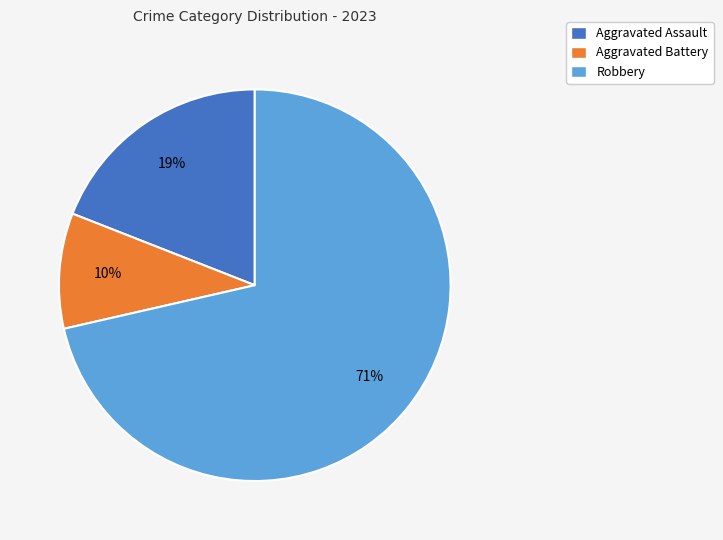

What is the smallest slice in the pie chart?

Aggravated Battery